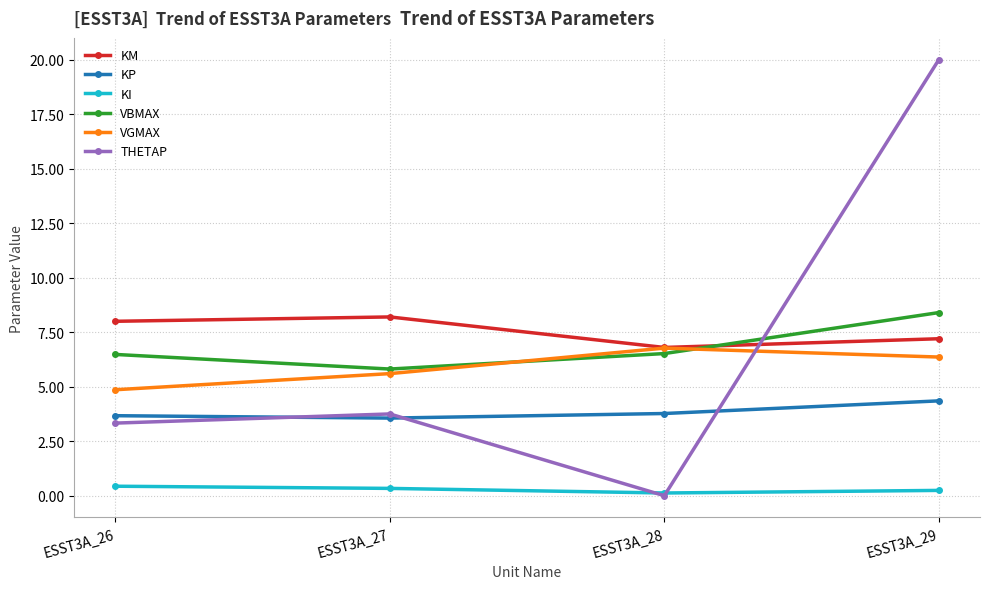

True or false: KI and KP cross at least once.

False